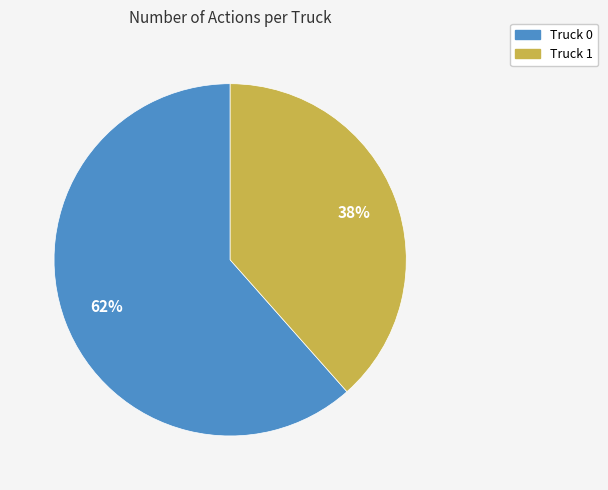

Which category has the smallest portion of the pie?

Truck 1